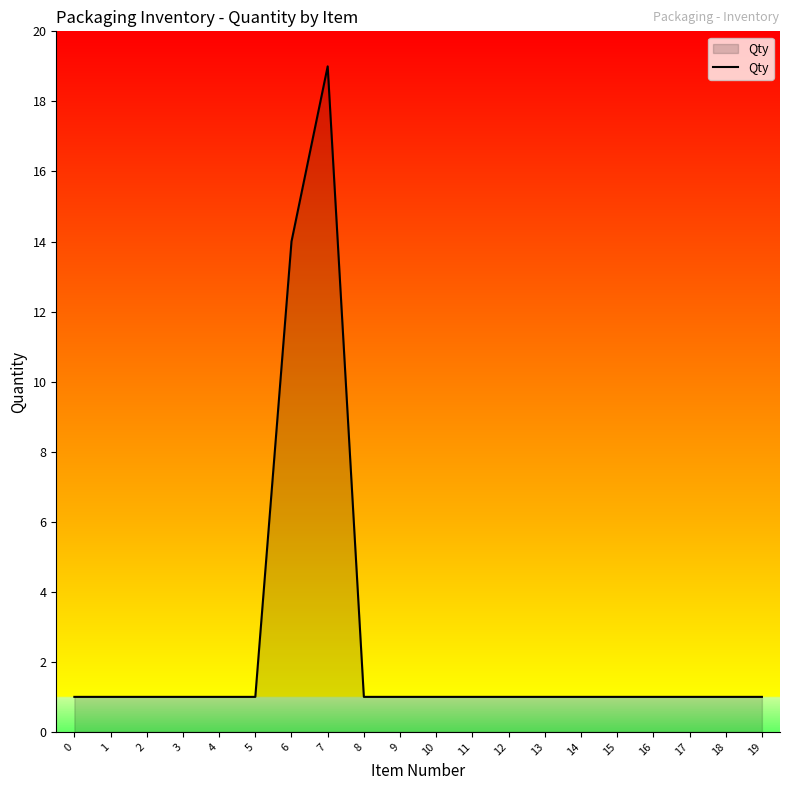

Reading left to right, list all the values displayed in this chart.

1	1	1	1	1	1	14	19	1	1	1	1	1	1	1	1	1	1	1	1